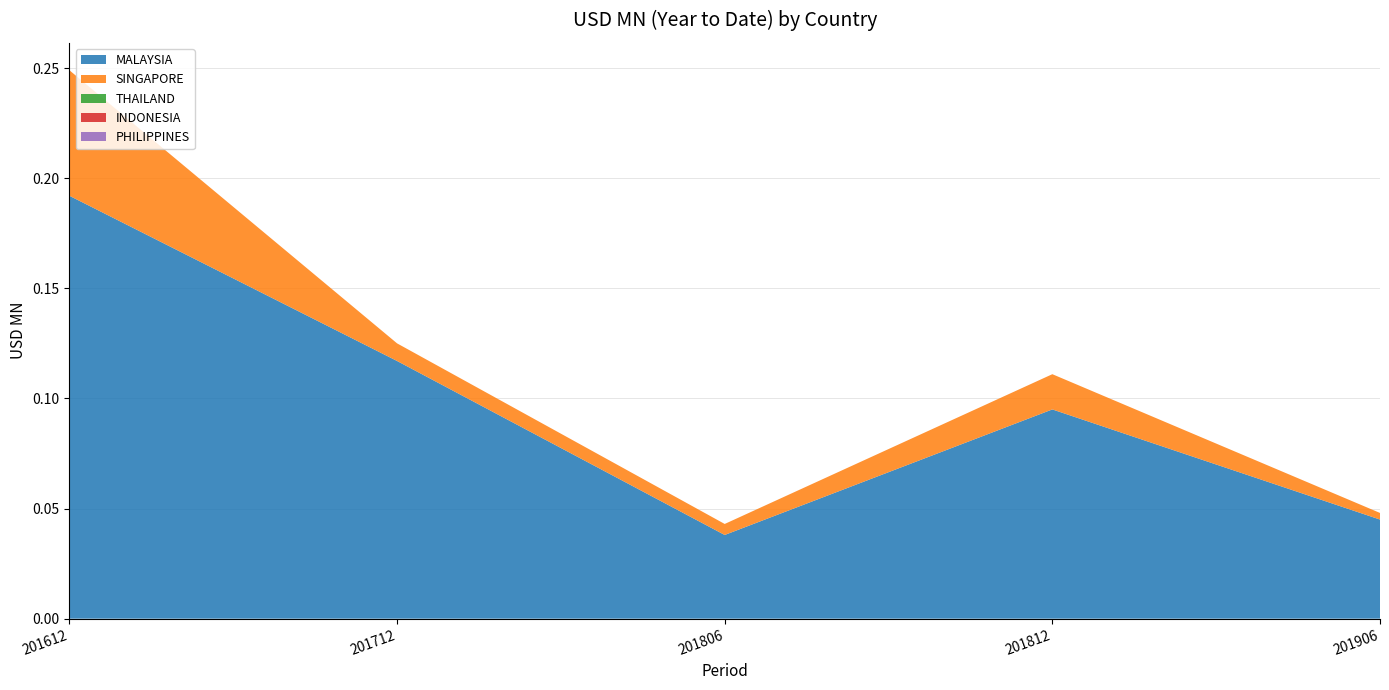

Reading left to right, transcribe all the data shown in this chart.

MALAYSIA: 0.2	0.1	0.0	0.1	0.0
SINGAPORE: 0.1	0.0	0.0	0.0	0.0
THAILAND: 0.0	0.0	0.0	0.0	0.0
INDONESIA: 0.0	0.0	0.0	0.0	0.0
PHILIPPINES: 0.0	0.0	0.0	0.0	0.0